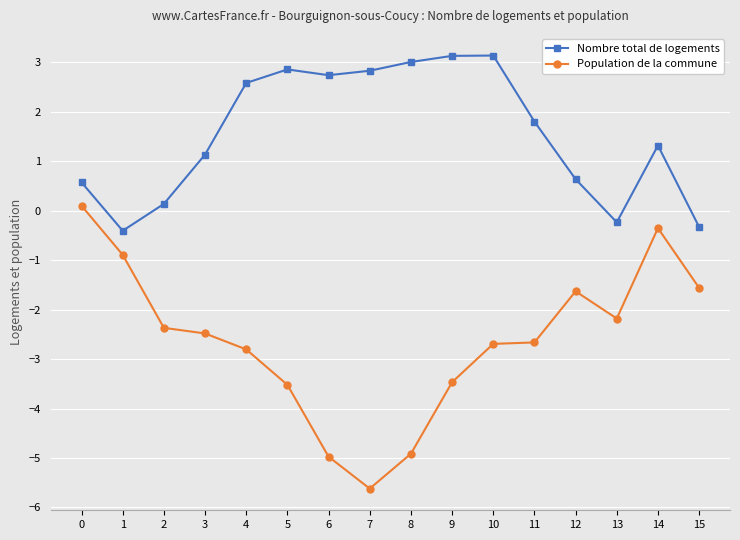

What is the value of the Nombre total de logements point at the 13th from the left?

0.6